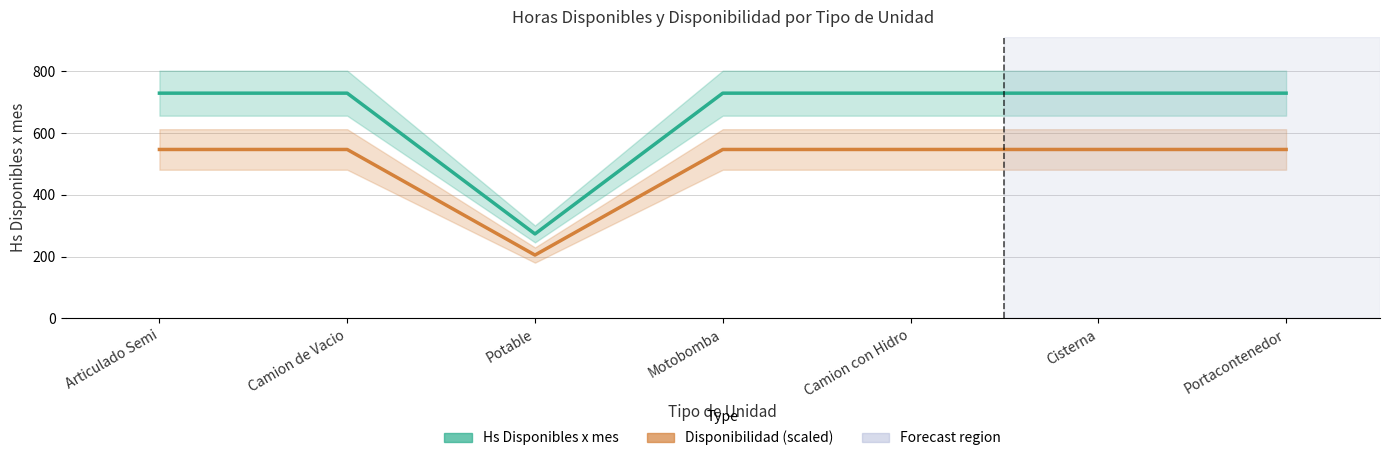

In Hs Disponibles x mes, how many points are lower than both neighbors (excluding endpoints)?

1